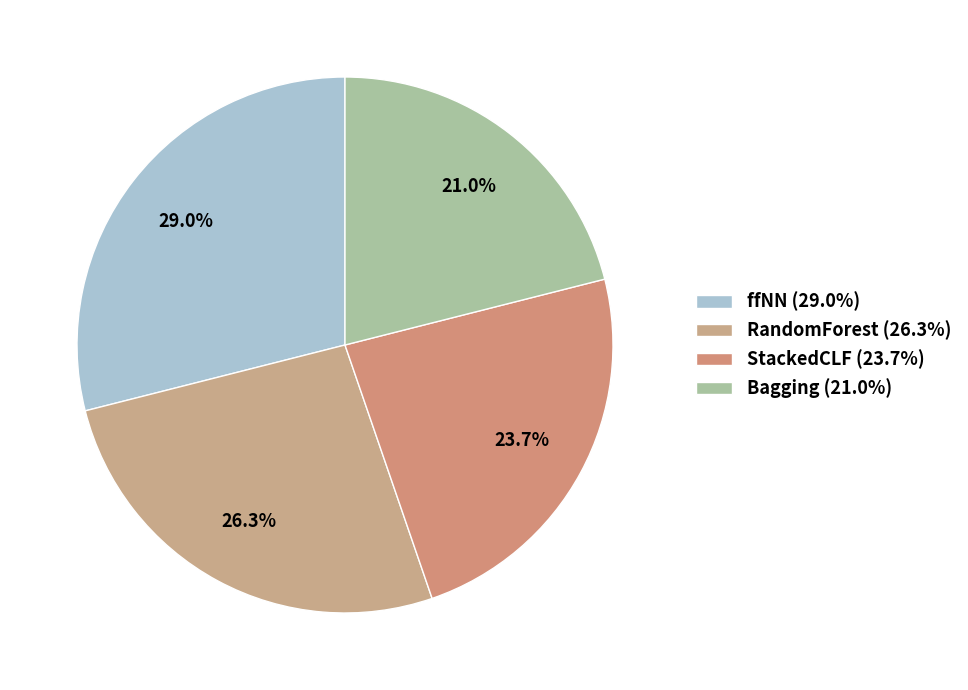

Combined, do RandomForest and StackedCLF account for over 50%?

No